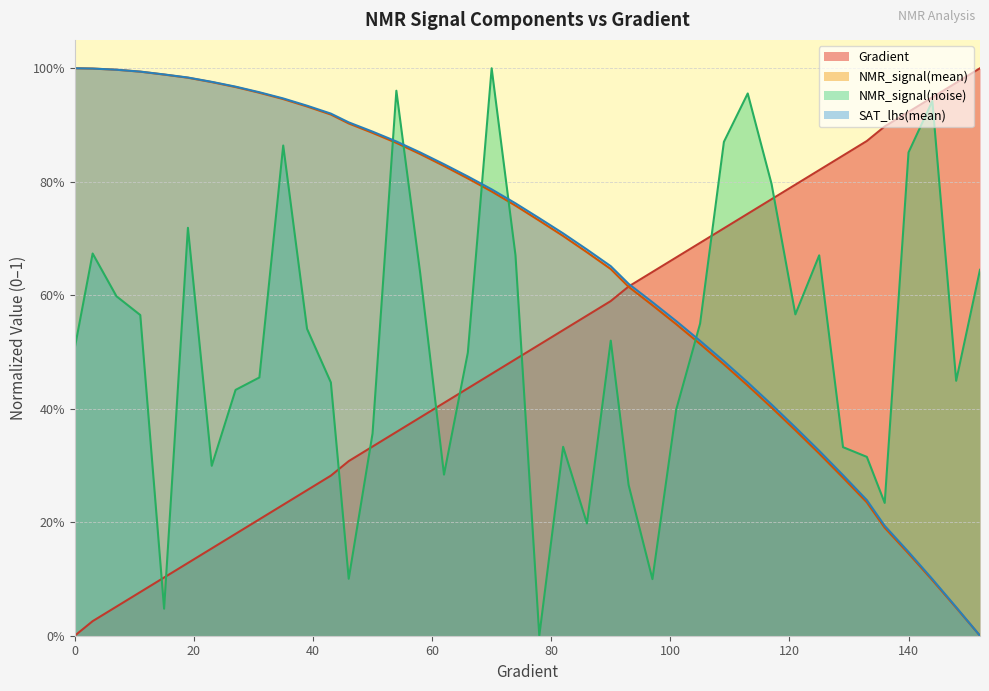

Which category has the highest value across all series?

152